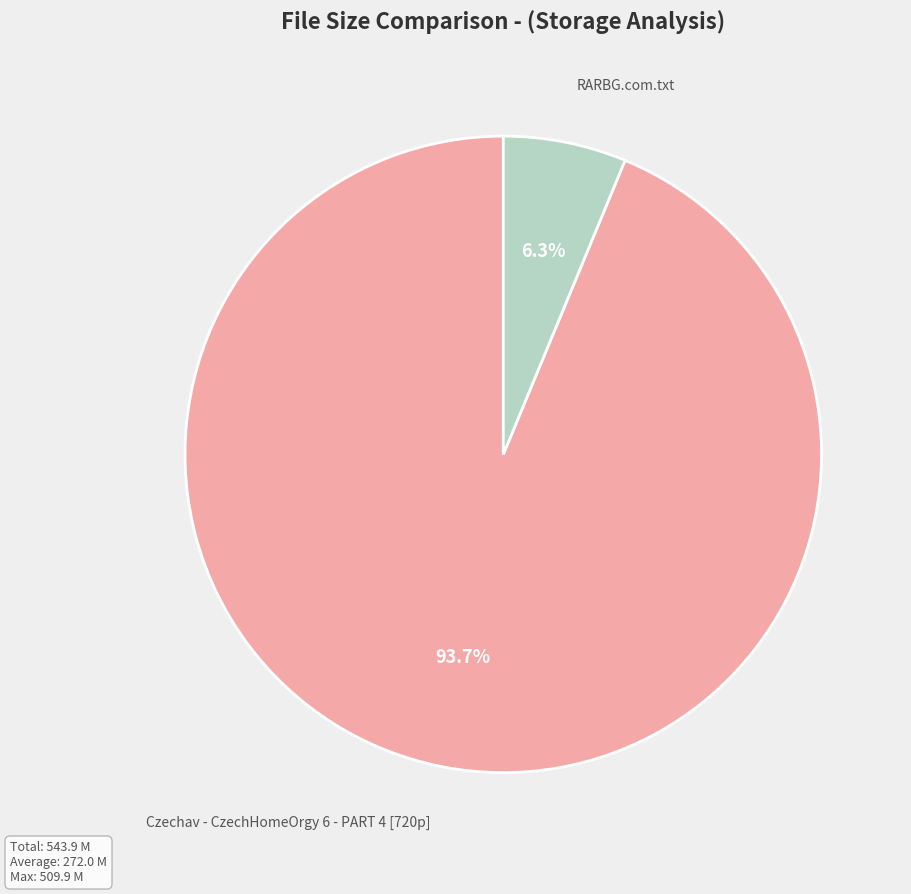

Is there a majority slice in this chart?

Yes